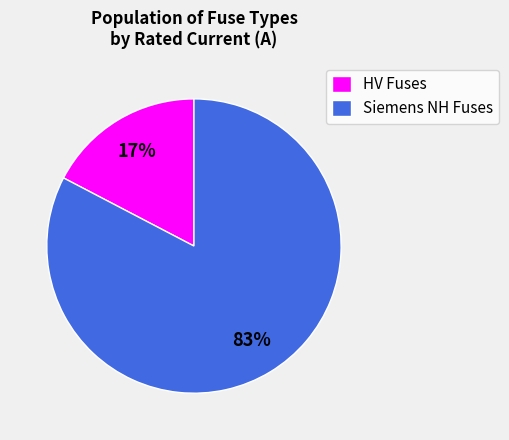

True or false: Siemens NH Fuses accounts for 69% of the total.

False